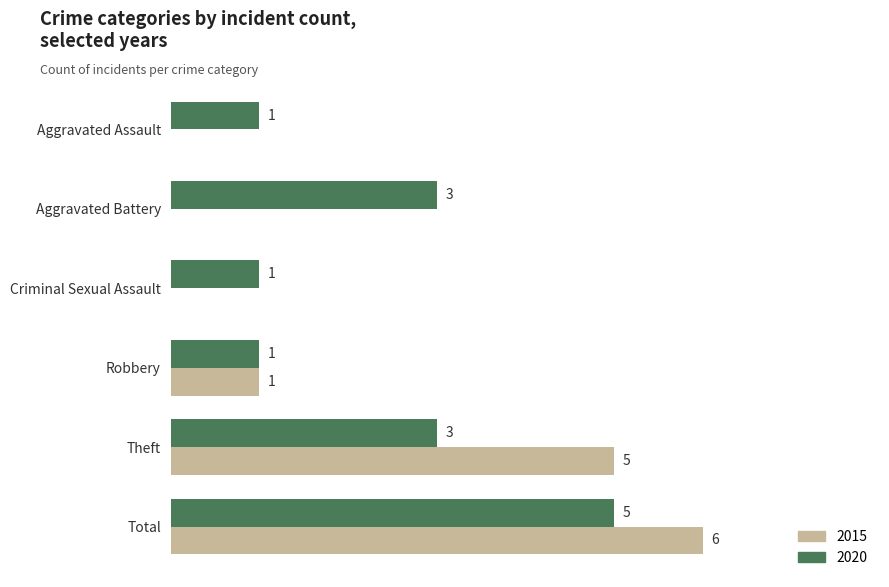

At which category is the sum across all series the highest?

Total